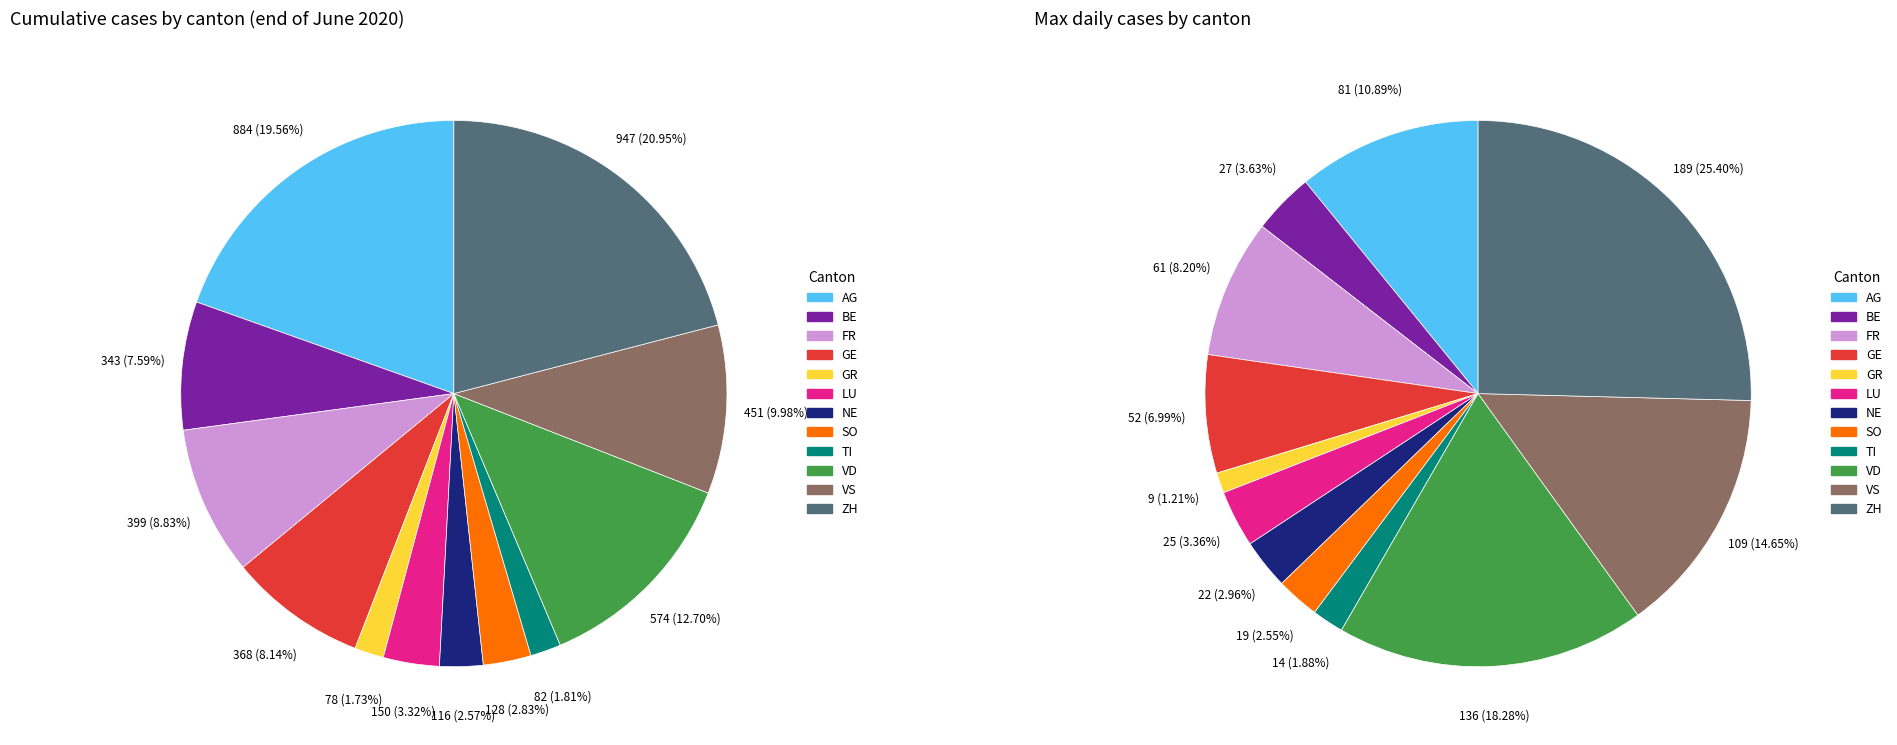

Is it true that GE is 8% of the pie?

True